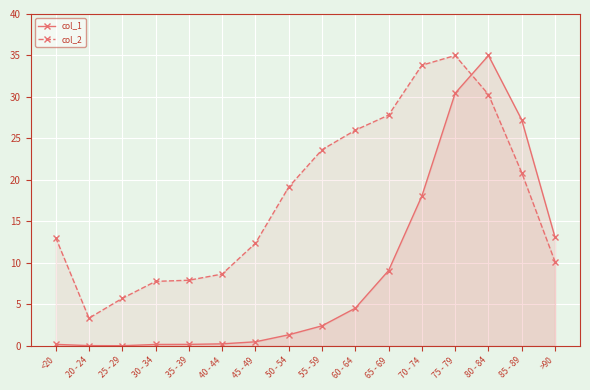

At how many categories does at least one series exceed 17?

8